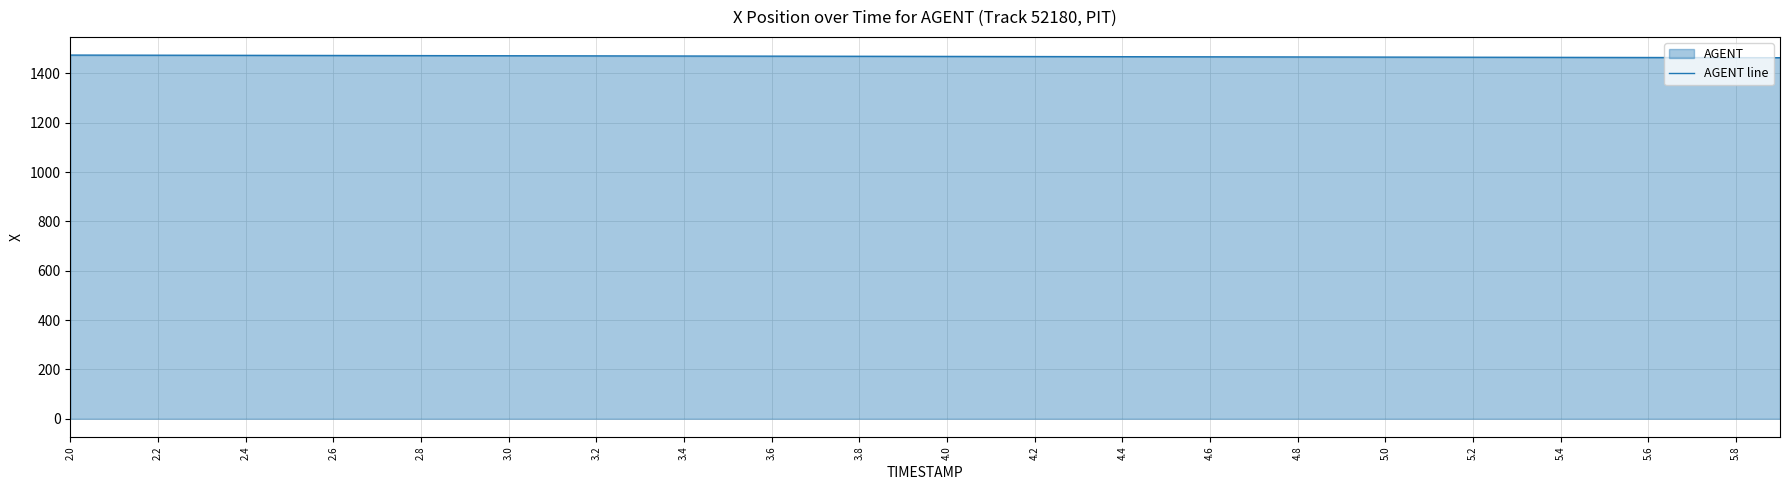

Reading left to right, list all the values displayed in this chart.

1474.3	1474.0	1473.7	1473.5	1473.2	1472.9	1472.6	1472.4	1472.1	1471.8	1471.5	1471.3	1471.0	1470.7	1470.5	1470.2	1469.9	1469.6	1469.3	1469.1	1468.8	1468.5	1468.3	1468.0	1467.7	1467.4	1467.2	1466.9	1466.6	1466.3	1466.1	1465.8	1465.5	1465.2	1465.0	1464.7	1464.4	1464.2	1463.9	1463.6